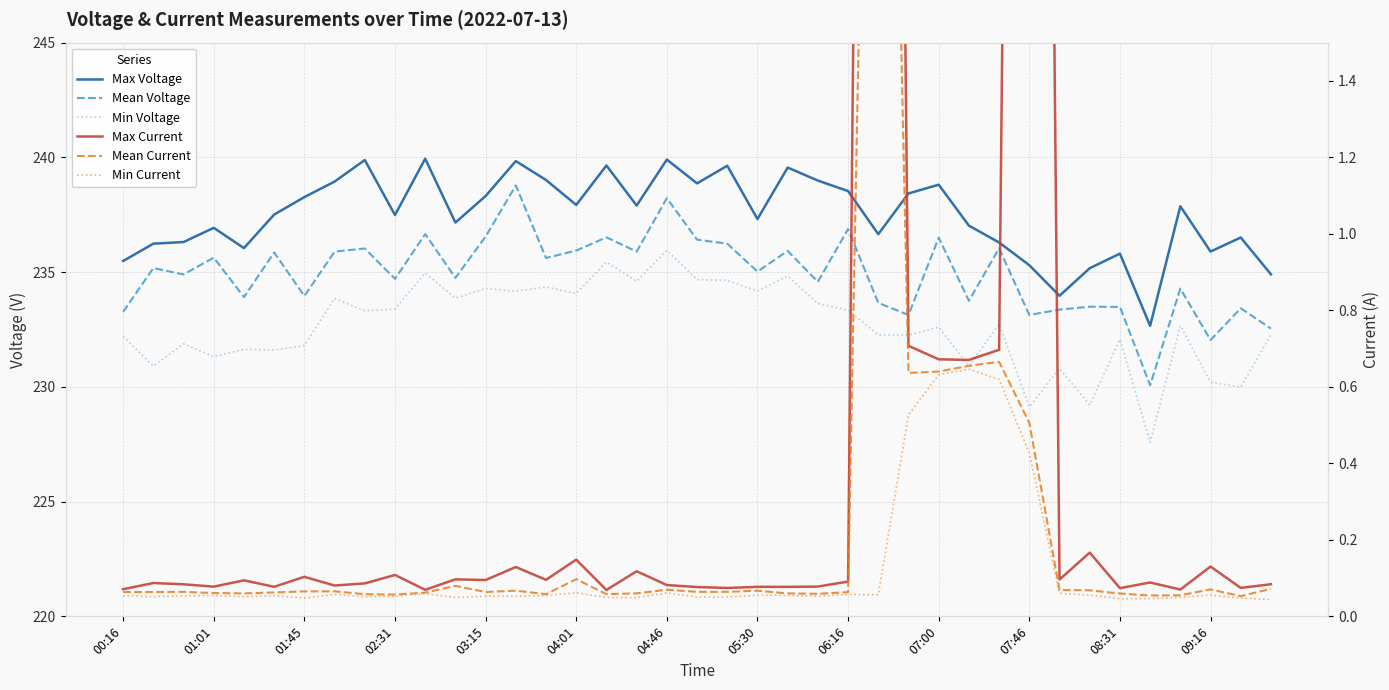

Reading left to right, what are all the values shown in this chart?

Max Voltage: 235.5	236.2	236.3	236.9	236.0	237.5	238.3	238.9	239.9	237.5	239.9	237.2	238.3	239.8	239.0	237.9	239.6	237.9	239.9	238.9	239.6	237.3	239.6	239.0	238.5	236.7	238.4	238.8	237.0	236.3	235.3	234.0	235.2	235.8	232.7	237.9	235.9	236.5	234.9
Mean Voltage: 233.3	235.2	234.9	235.6	233.9	235.9	234.0	235.9	236.0	234.7	236.7	234.7	236.5	238.8	235.6	235.9	236.5	235.9	238.2	236.4	236.2	235.0	235.9	234.6	236.9	233.7	233.1	236.5	233.8	236.0	233.1	233.4	233.5	233.5	230.1	234.3	232.0	233.4	232.5
Min Voltage: 232.2	230.9	231.9	231.3	231.6	231.6	231.8	233.8	233.3	233.4	235.0	233.9	234.3	234.2	234.4	234.1	235.4	234.6	235.9	234.7	234.6	234.2	234.8	233.6	233.3	232.3	232.3	232.6	230.9	232.7	229.1	230.8	229.2	232.1	227.6	232.7	230.2	230.0	232.3
Max Current: 0.1	0.1	0.1	0.1	0.1	0.1	0.1	0.1	0.1	0.1	0.1	0.1	0.1	0.1	0.1	0.1	0.1	0.1	0.1	0.1	0.1	0.1	0.1	0.1	0.1	8.4	0.7	0.7	0.7	0.7	8.4	0.1	0.2	0.1	0.1	0.1	0.1	0.1	0.1
Mean Current: 0.1	0.1	0.1	0.1	0.1	0.1	0.1	0.1	0.1	0.1	0.1	0.1	0.1	0.1	0.1	0.1	0.1	0.1	0.1	0.1	0.1	0.1	0.1	0.1	0.1	4.2	0.6	0.6	0.7	0.7	0.5	0.1	0.1	0.1	0.1	0.1	0.1	0.1	0.1
Min Current: 0.1	0.1	0.1	0.1	0.1	0.1	0.0	0.1	0.1	0.1	0.1	0.0	0.1	0.1	0.1	0.1	0.0	0.0	0.1	0.1	0.1	0.1	0.1	0.1	0.1	0.1	0.5	0.6	0.6	0.6	0.4	0.1	0.1	0.0	0.0	0.0	0.1	0.0	0.0